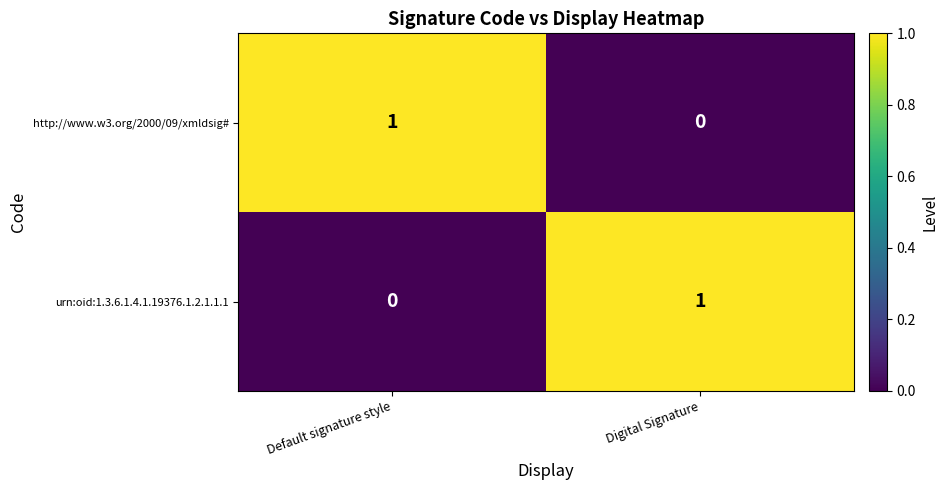

Reading right to left, what are all the values shown in this chart?

http://www.w3.org/2000/09/xmldsig#: 0	1
urn:oid:1.3.6.1.4.1.19376.1.2.1.1.1: 1	0